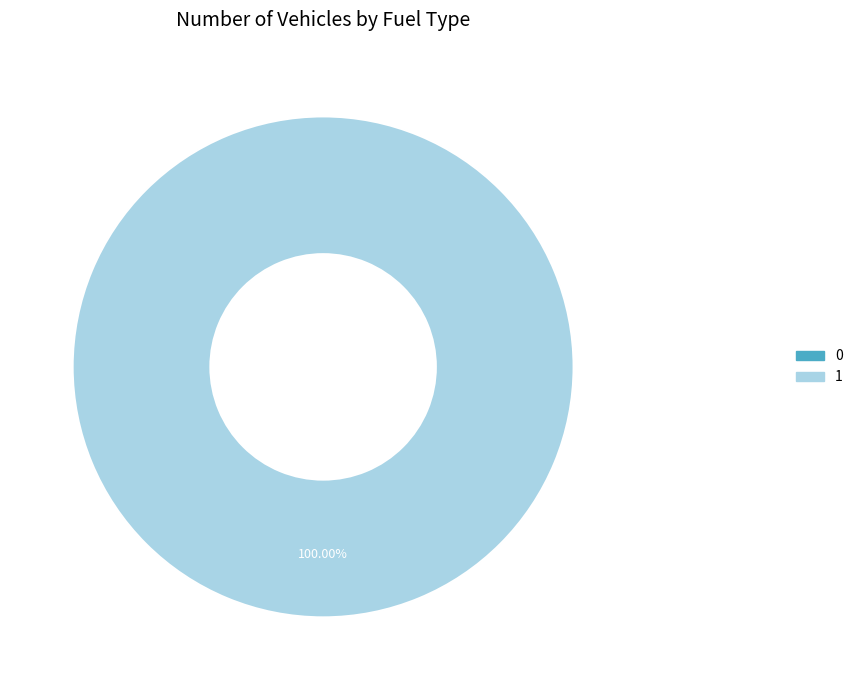

Rank the categories by value from highest to lowest.

1, 0